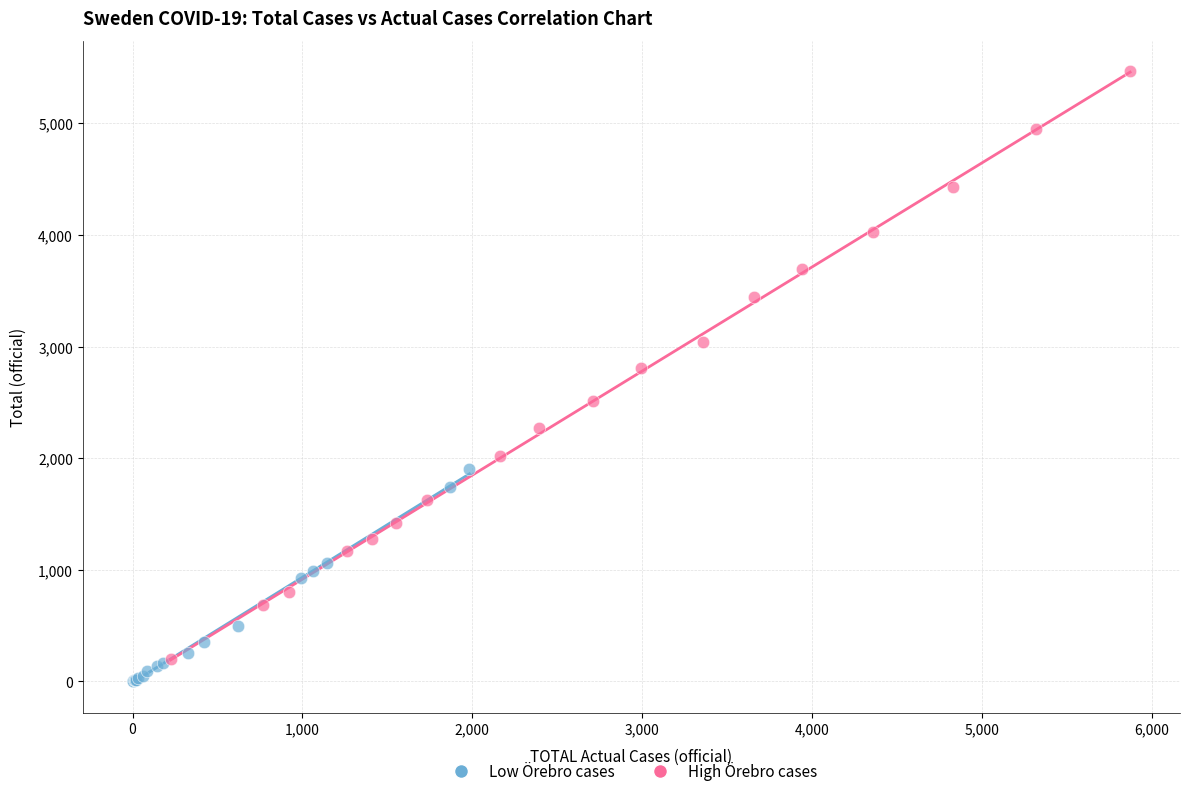

Which series has the largest Y range (max minus min)?

High Örebro cases